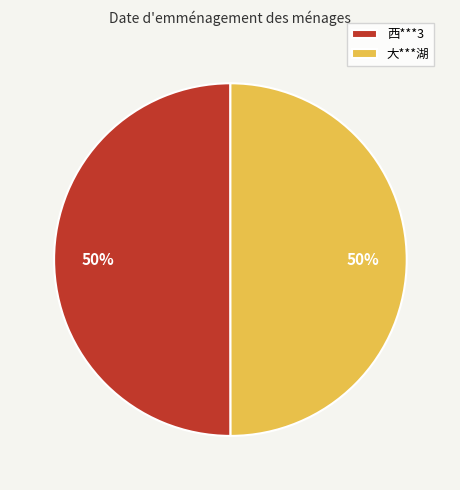

To the nearest percent, what percentage of the pie is 大***湖?

50%